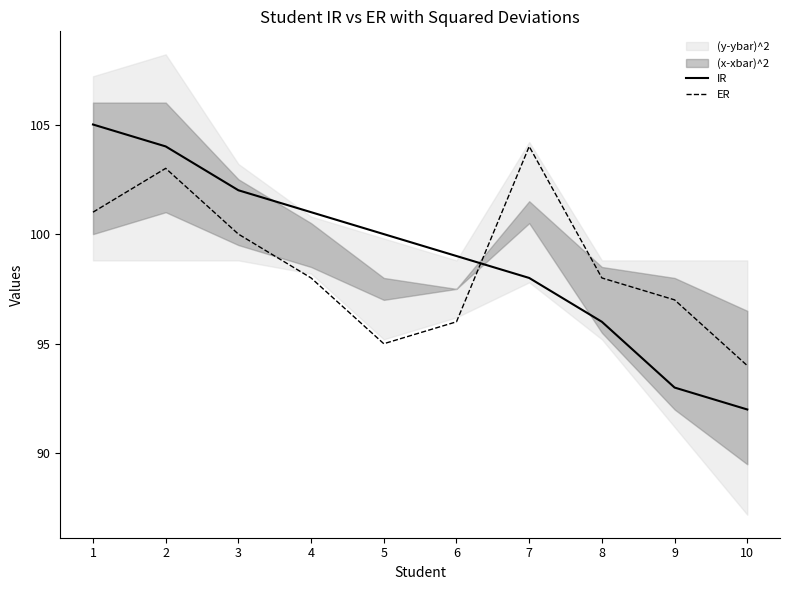

Between 2 and 8, which is larger?

2